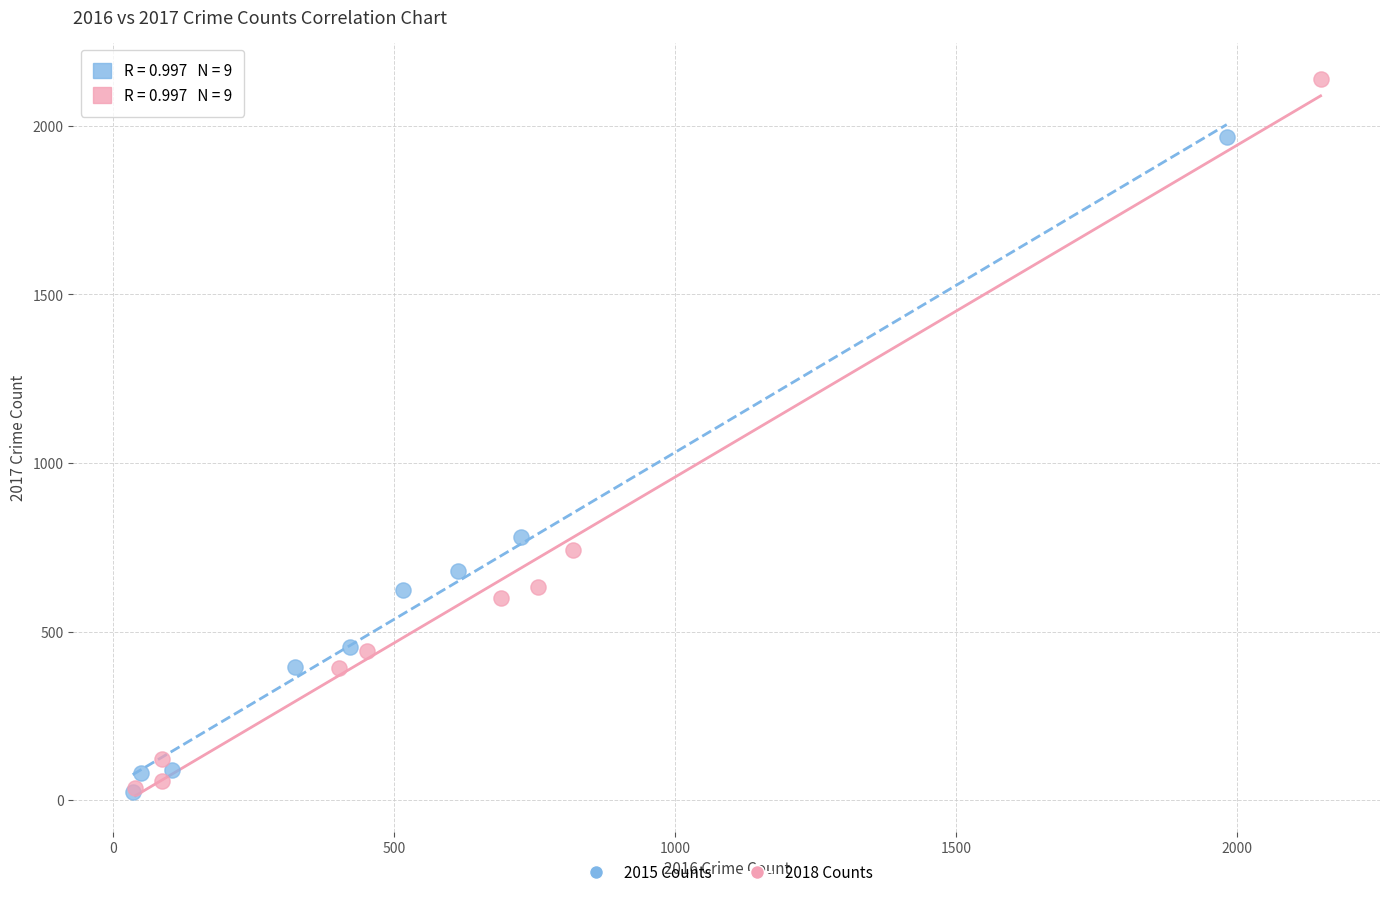

Which series reaches the maximum Y coordinate?

2018 Counts